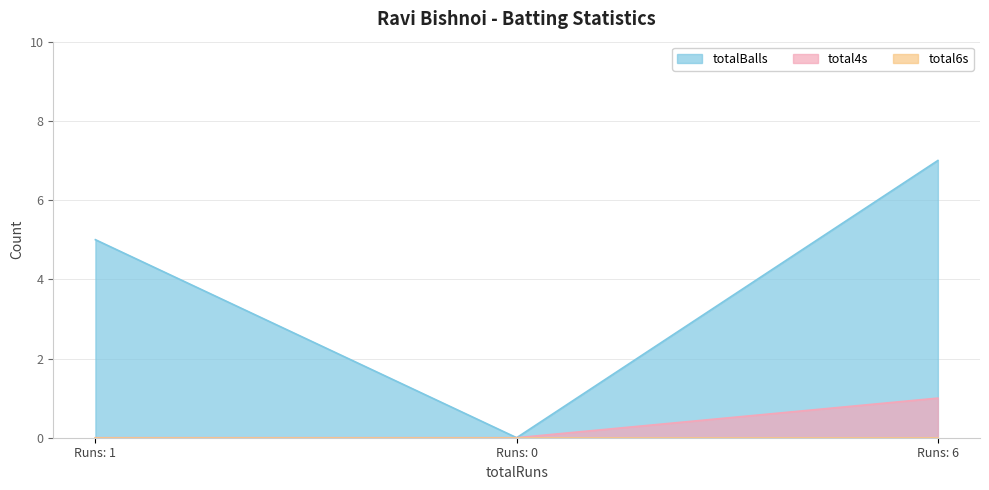

How many values in total4s are above zero?

1